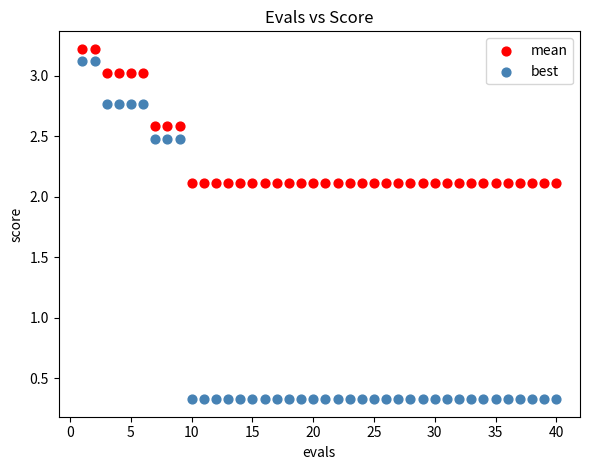

Across all data points, what is the range of Y values (max minus min)?

2.9